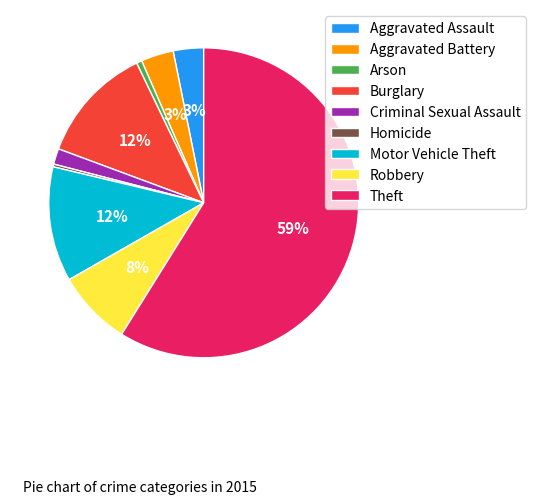

Is the sum of Burglary and Theft greater than half?

Yes